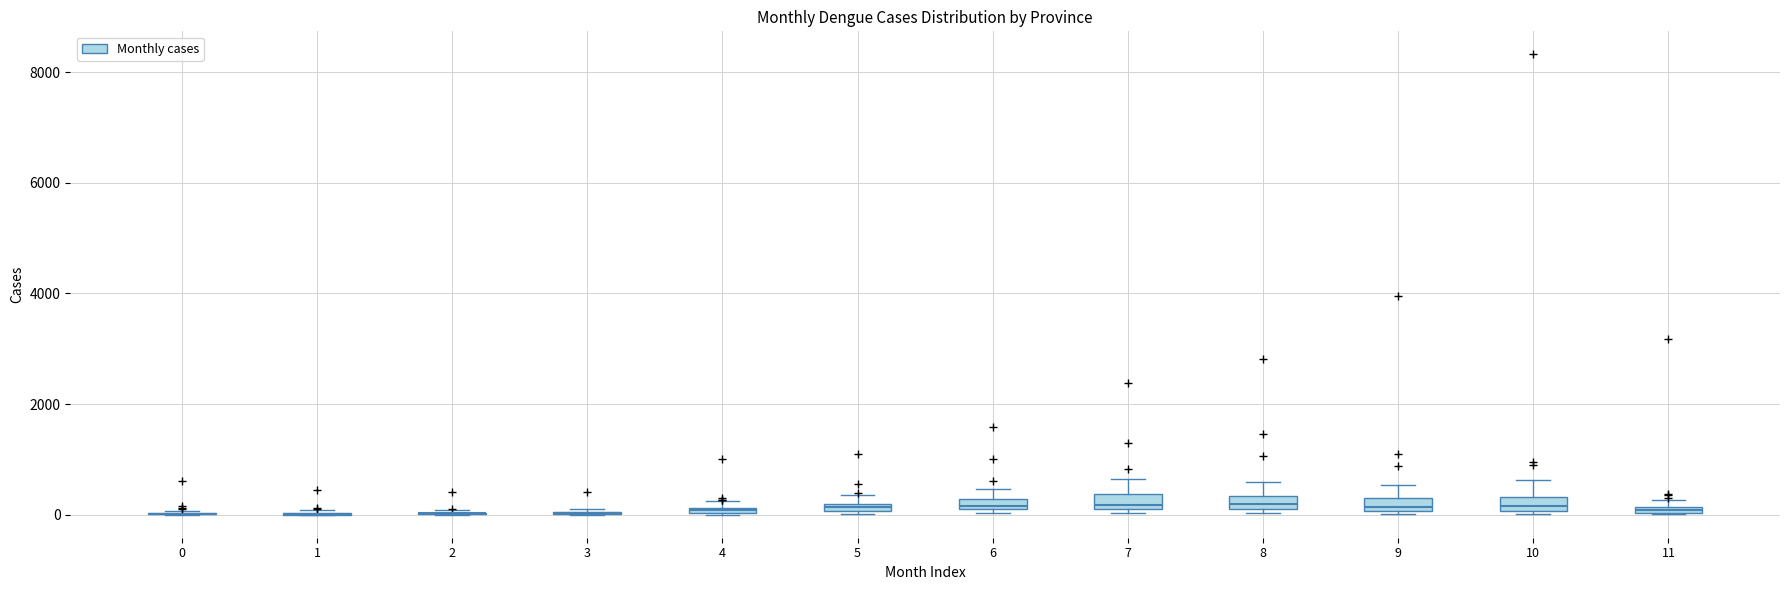

Where does the upper whisker of the box at x = 7 end on the y-axis? The values are not printed on the chart, so give them approximately, as read against the axis.

600